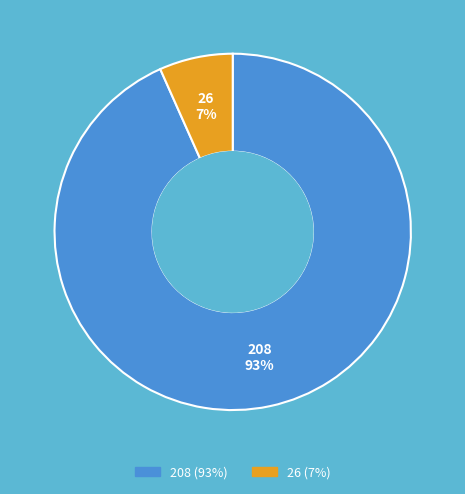

Which category accounts for the majority?

208